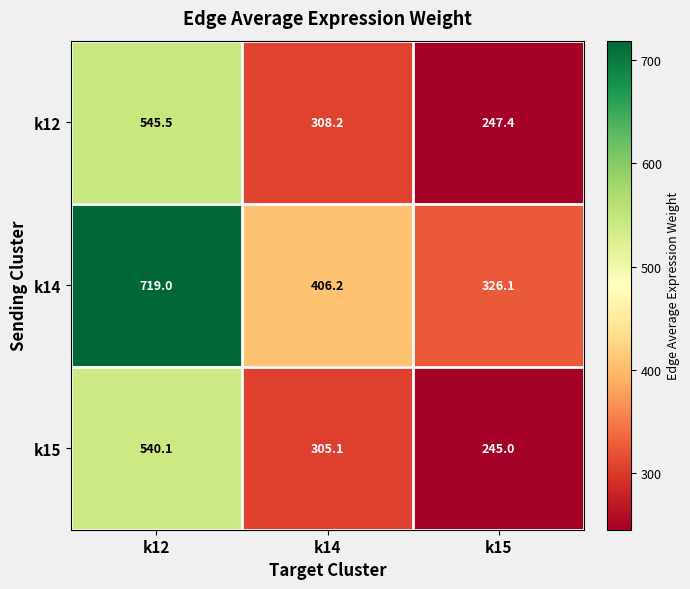

What is the average value of the k12 series?

367.0